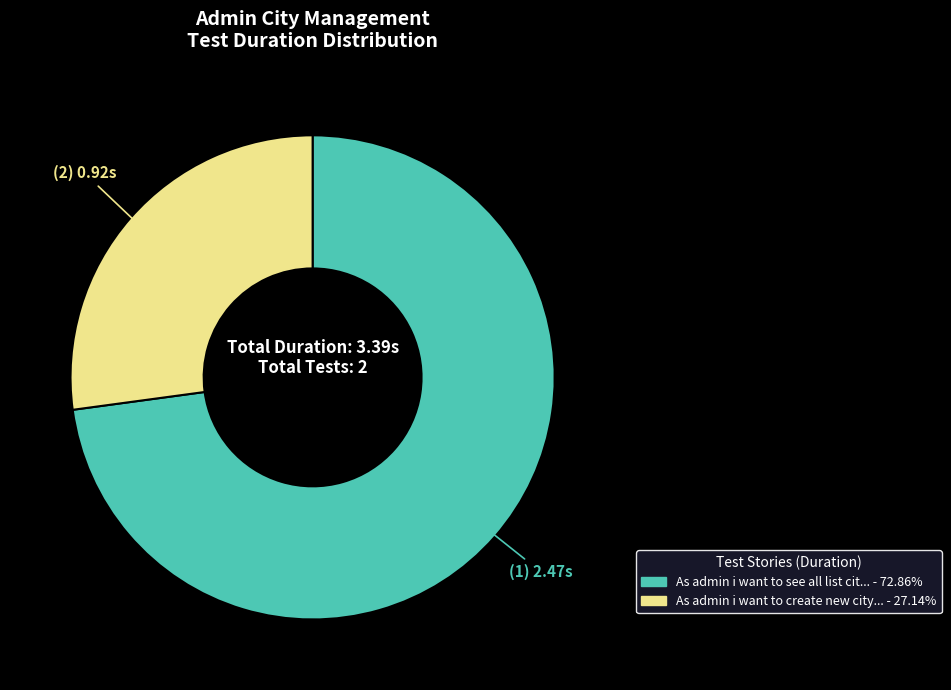

Is there any slice that represents more than half of the pie?

Yes